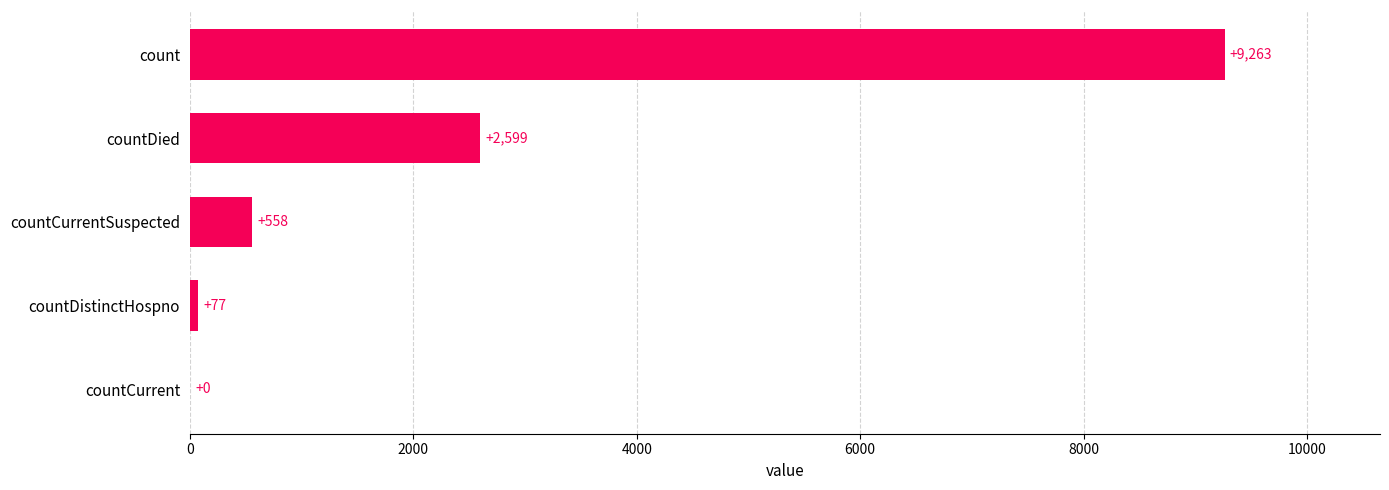

Reading top to bottom, extract all data points from this chart.

count=9263	countDied=2599	countCurrentSuspected=558	countDistinctHospno=77	countCurrent=0